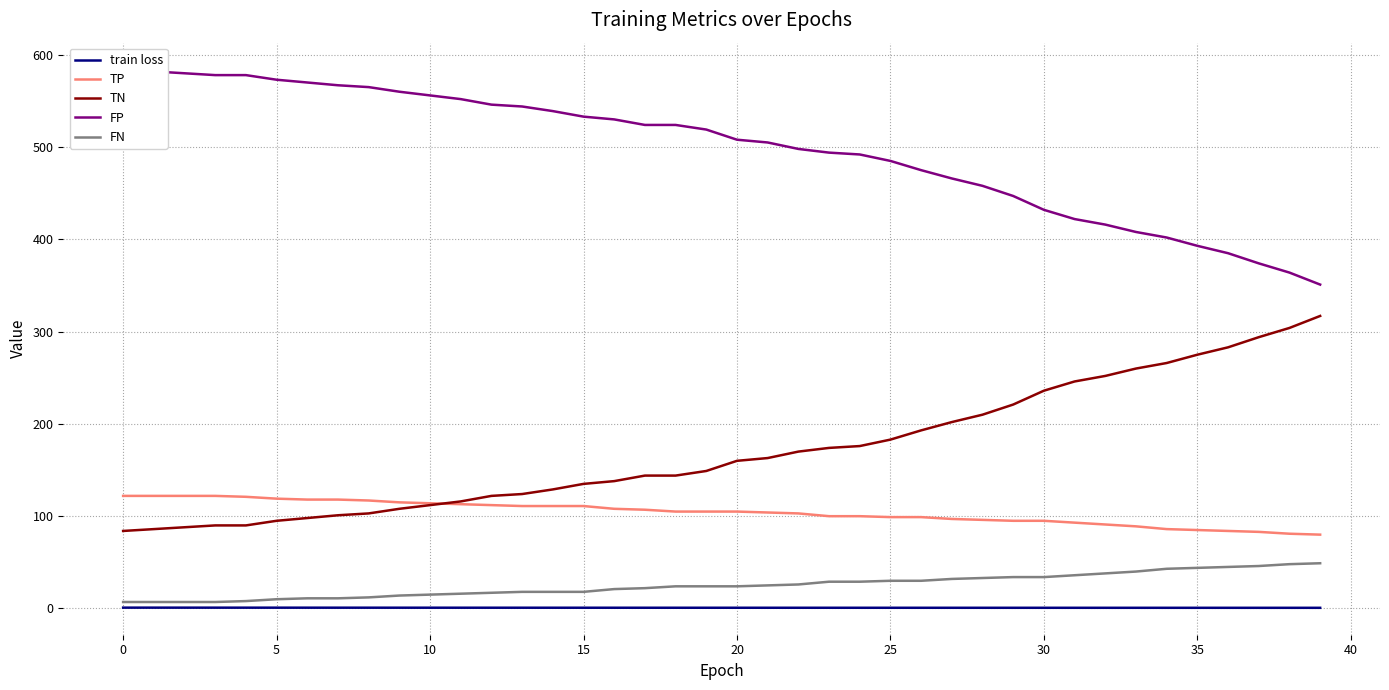

What is the average value of the train loss series?

0.8